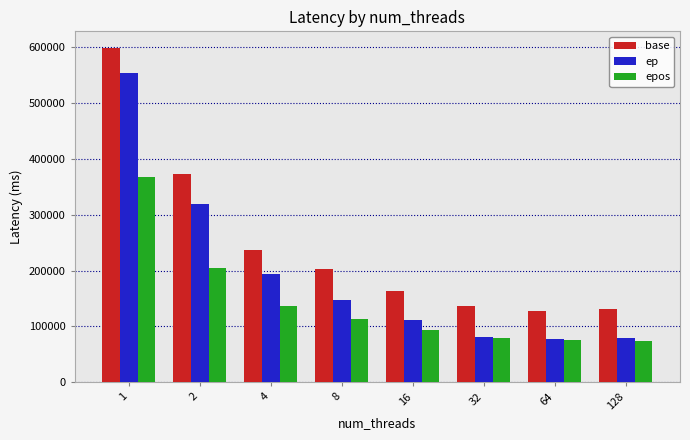

What is the smallest value displayed?

73865.0